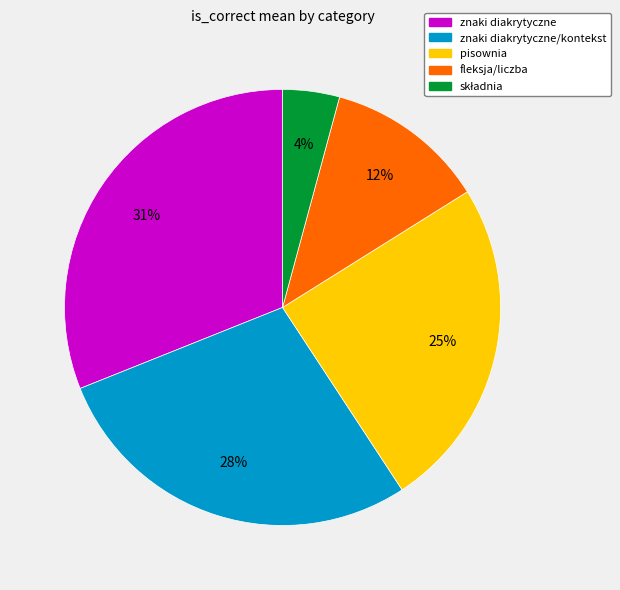

To the nearest percent, what is the average slice percentage?

20%